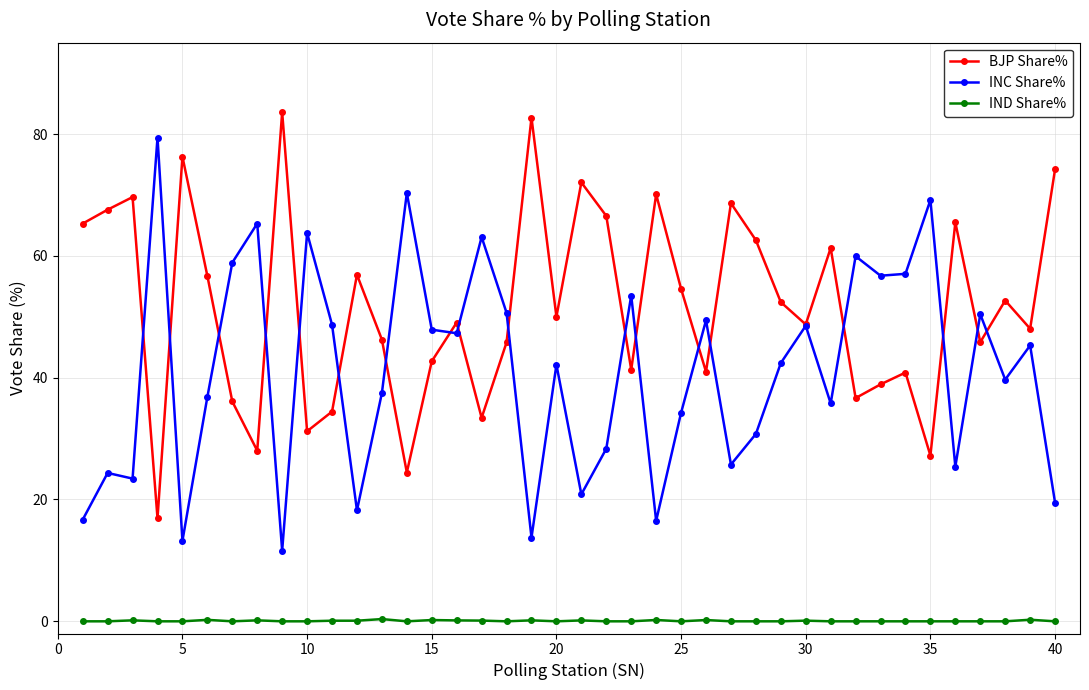

Which series has the largest total across all categories?

BJP Share%